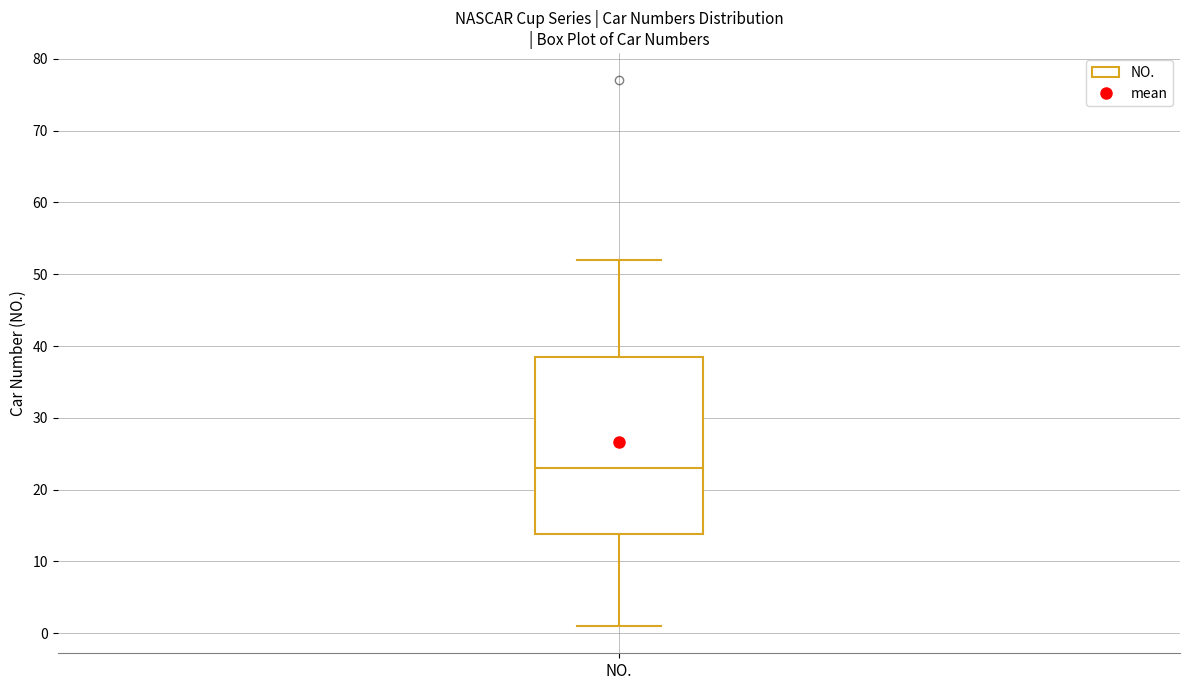

Read this box plot against the y-axis: the position of the median line, the range covered by the box, and the ends of both whiskers. The values are not printed on the chart, so give them approximately, as read against the axis.

median 23, box 14 to 39, whiskers 1 to 52